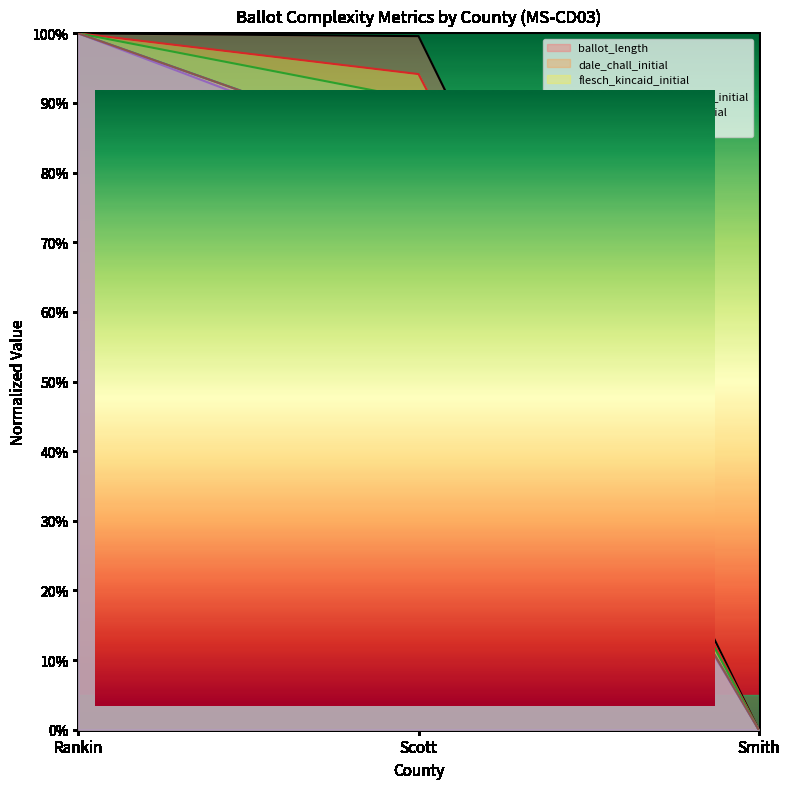

How many lines are shown in the chart?

6